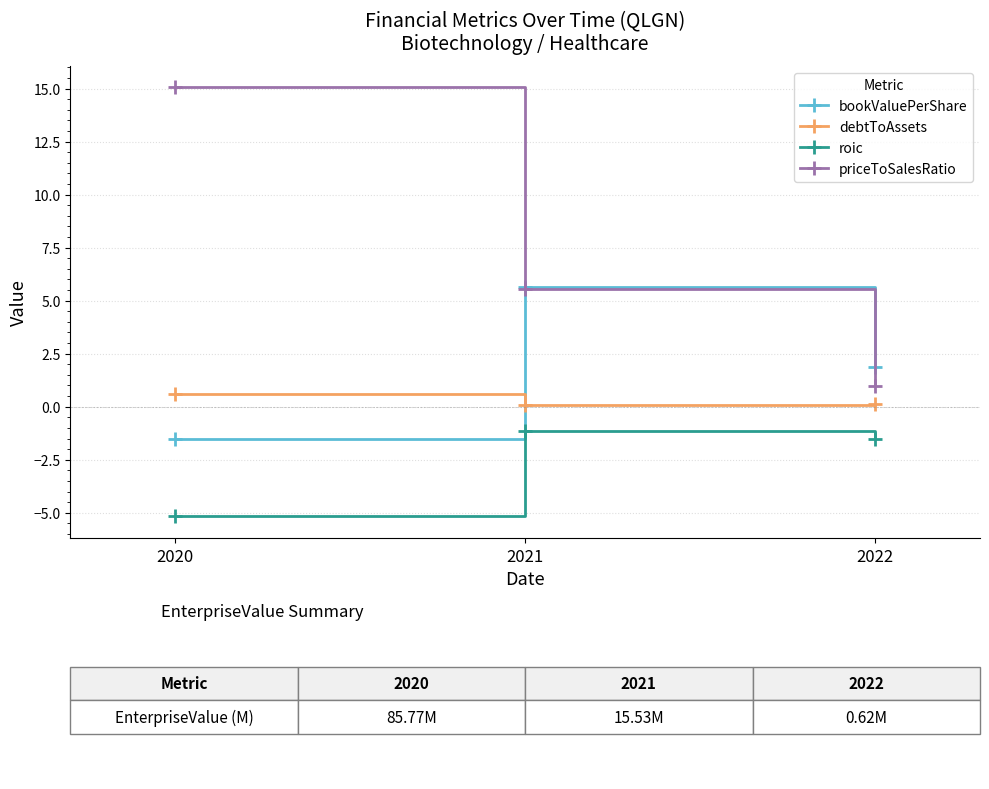

Rank the series by their maximum value, from lowest to highest.

roic, debtToAssets, bookValuePerShare, priceToSalesRatio